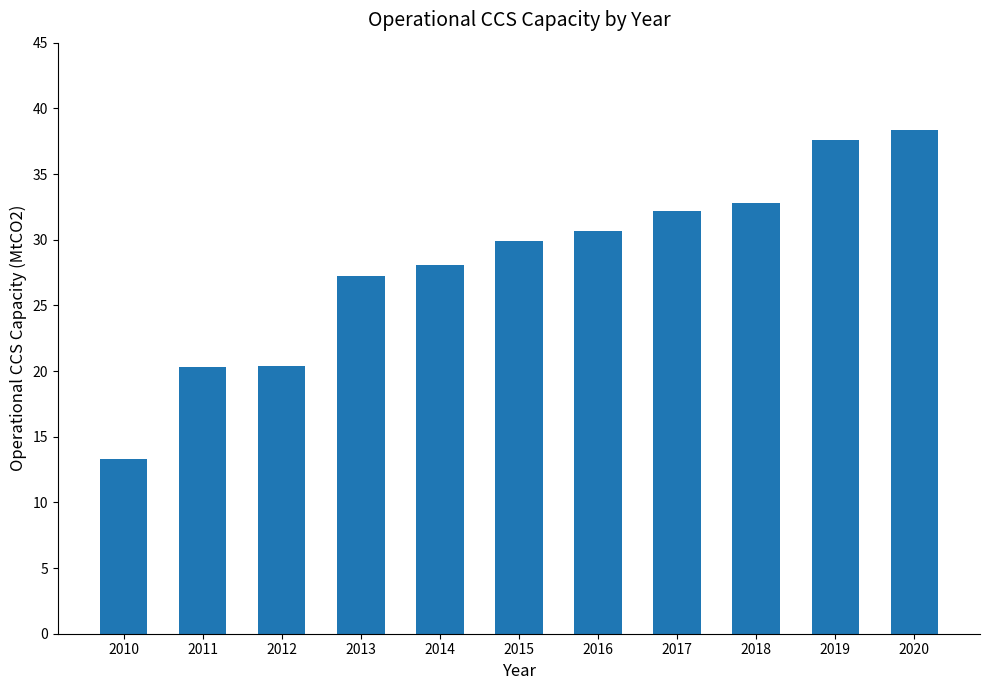

How many data points are less than 29?

5